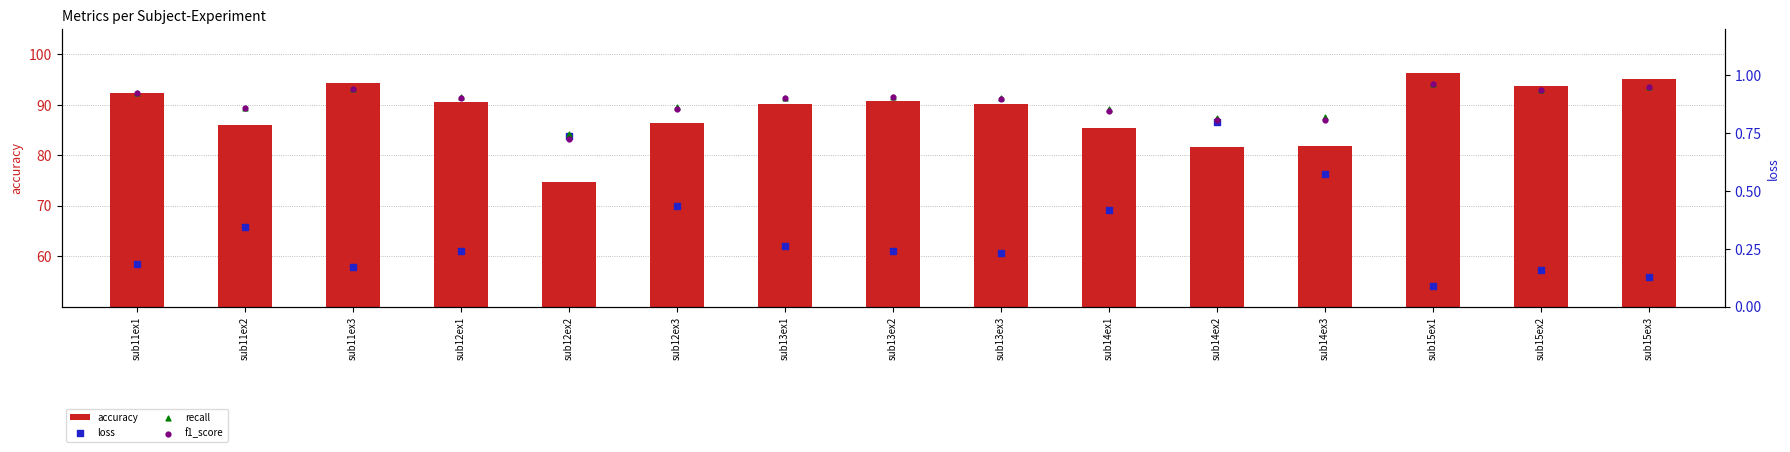

Which series reaches the minimum Y coordinate?

loss